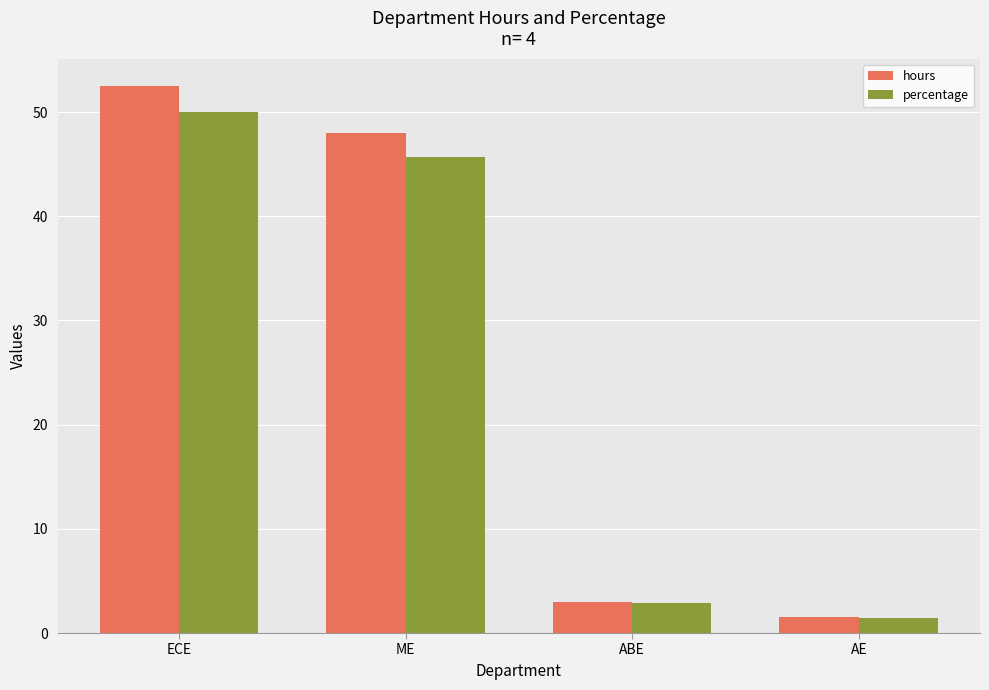

What is the minimum value shown in the chart?

1.4